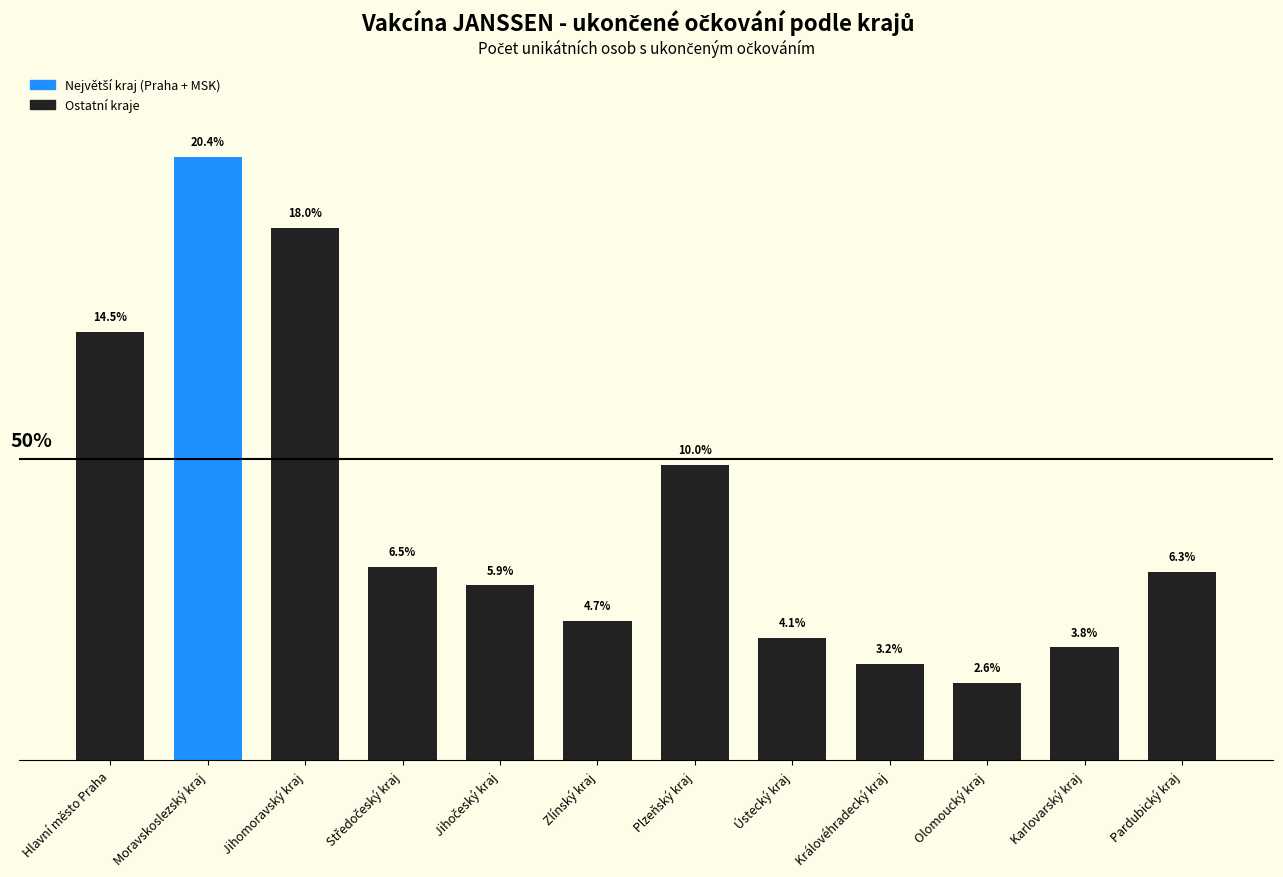

What is the label of the 2nd bar from the left?

Moravskoslezský kraj